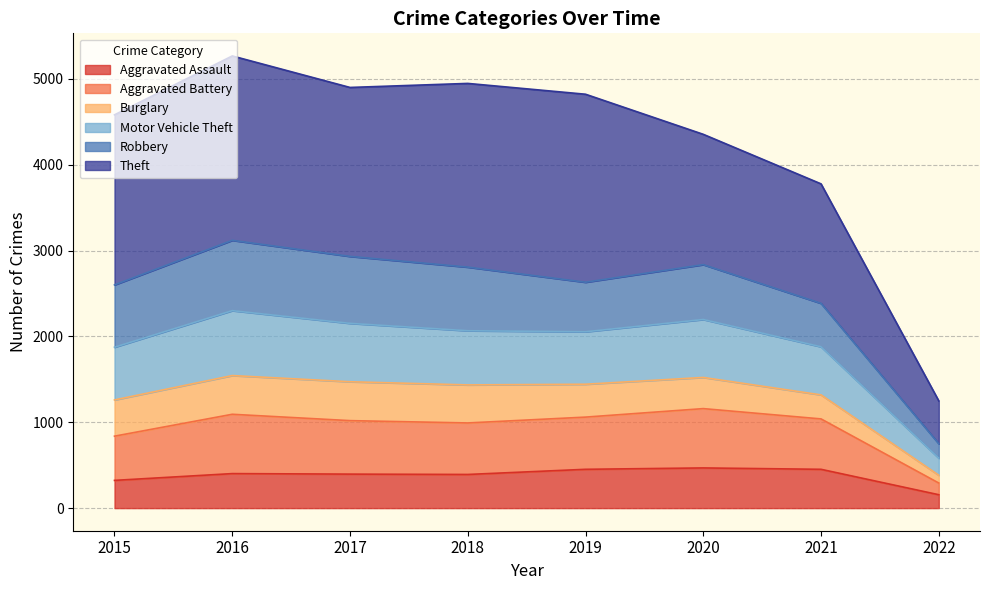

What is the value of the Aggravated Assault point at the 7th from the left?

452